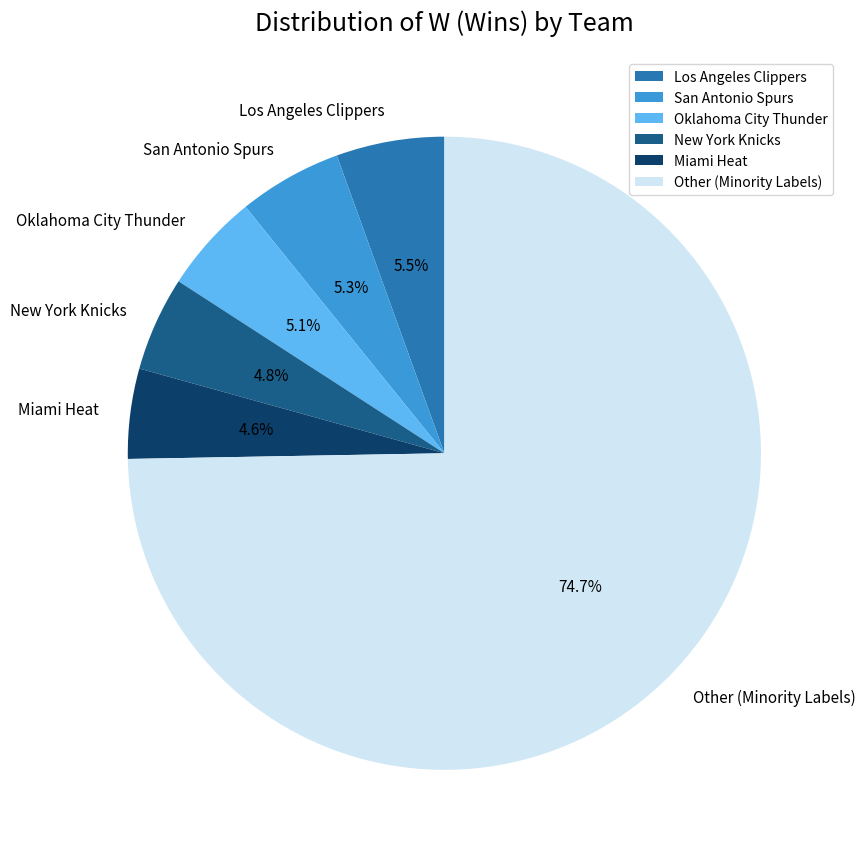

Which slice is the largest?

Other (Minority Labels)